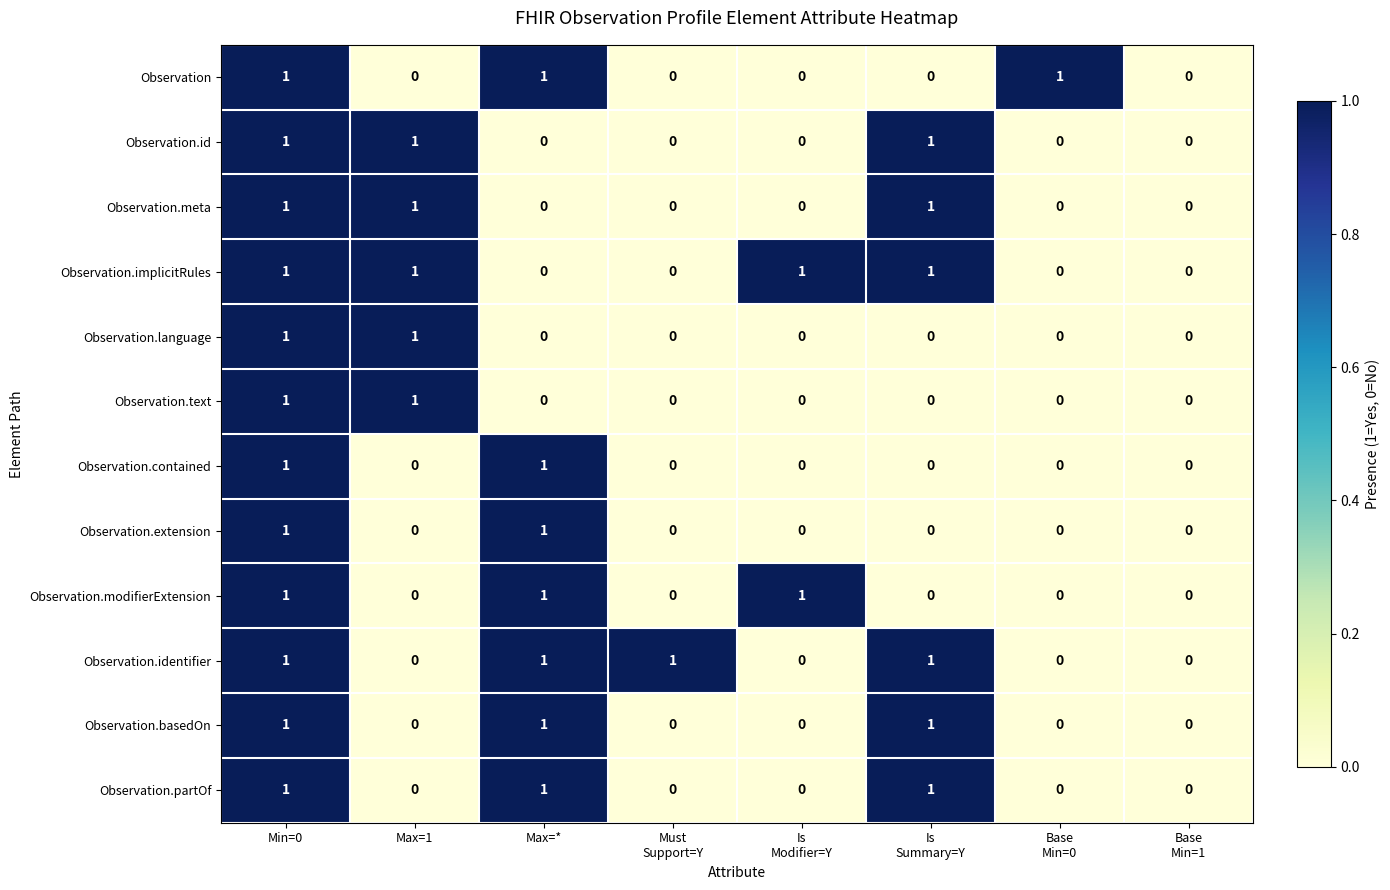

Count the Observation.language values in the range 0 to 1.

8